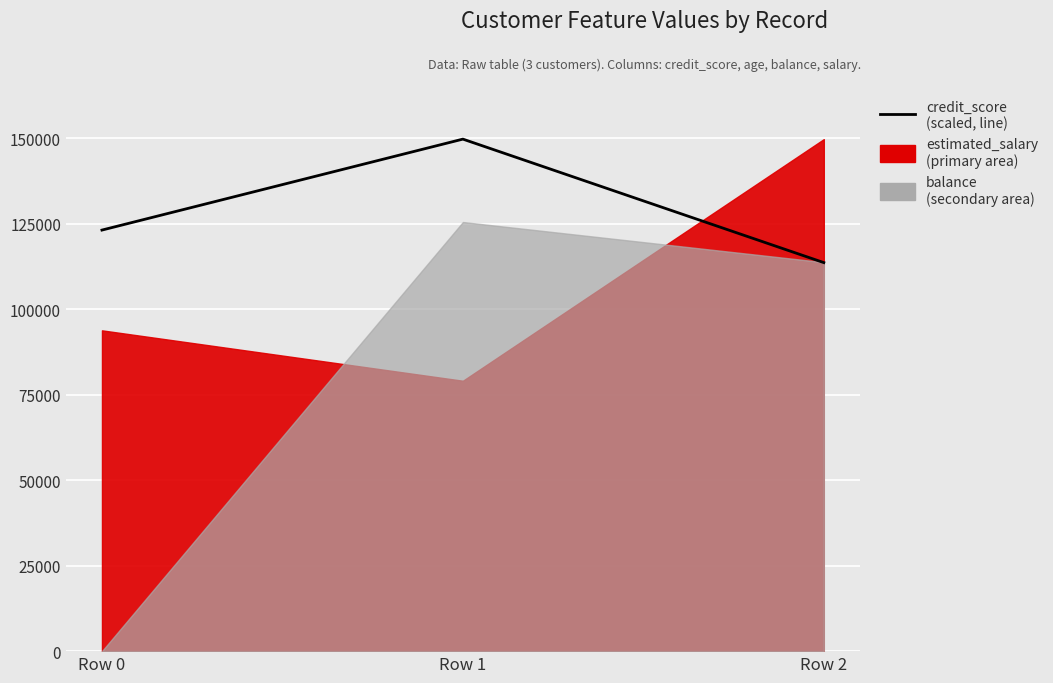

Rank the categories by value from lowest to highest.

Row 2, Row 0, Row 1